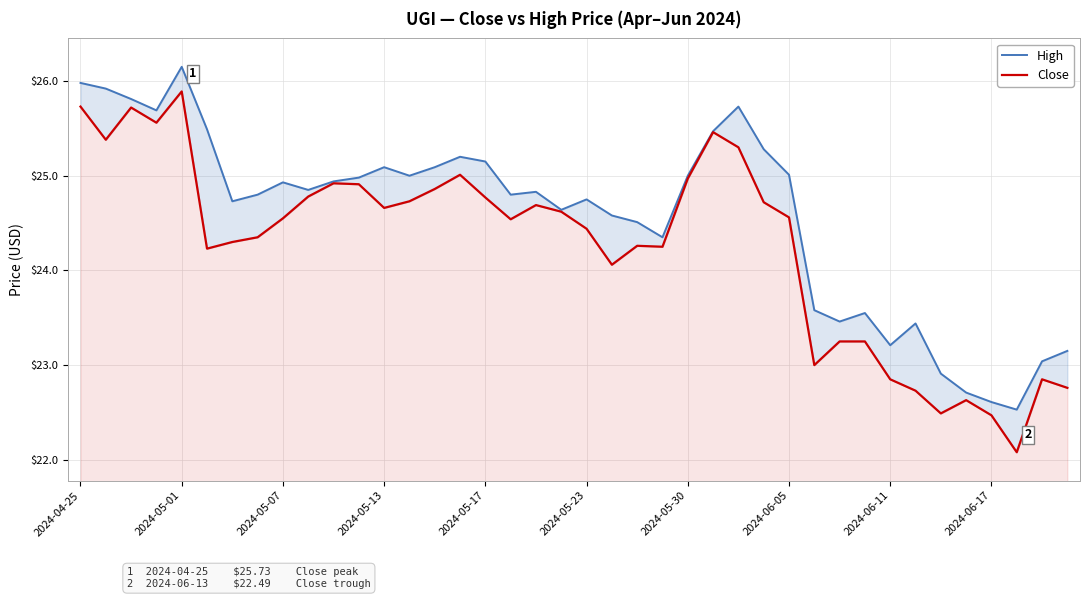

True or false: High and Close intersect in this chart.

False